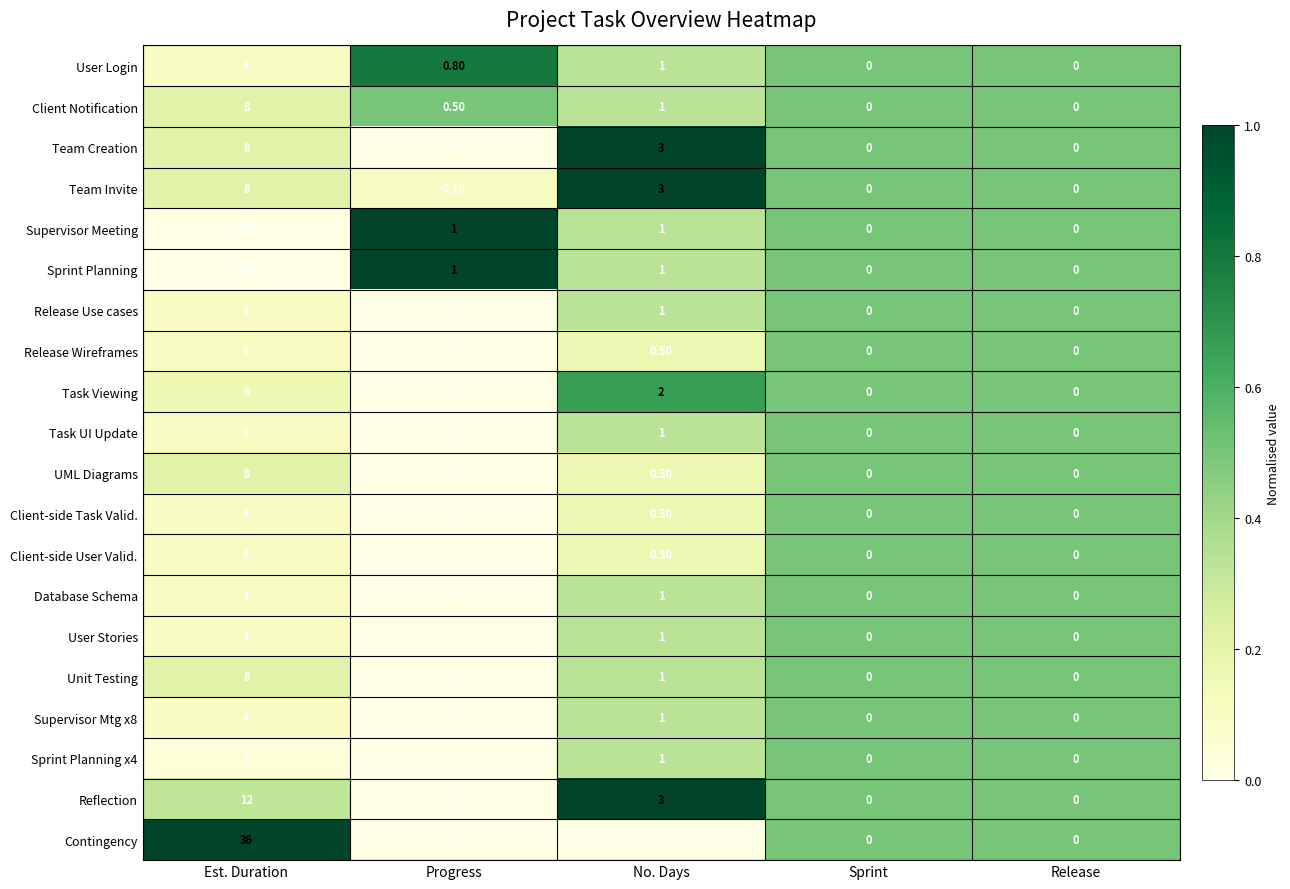

How many data points does each series have?

5